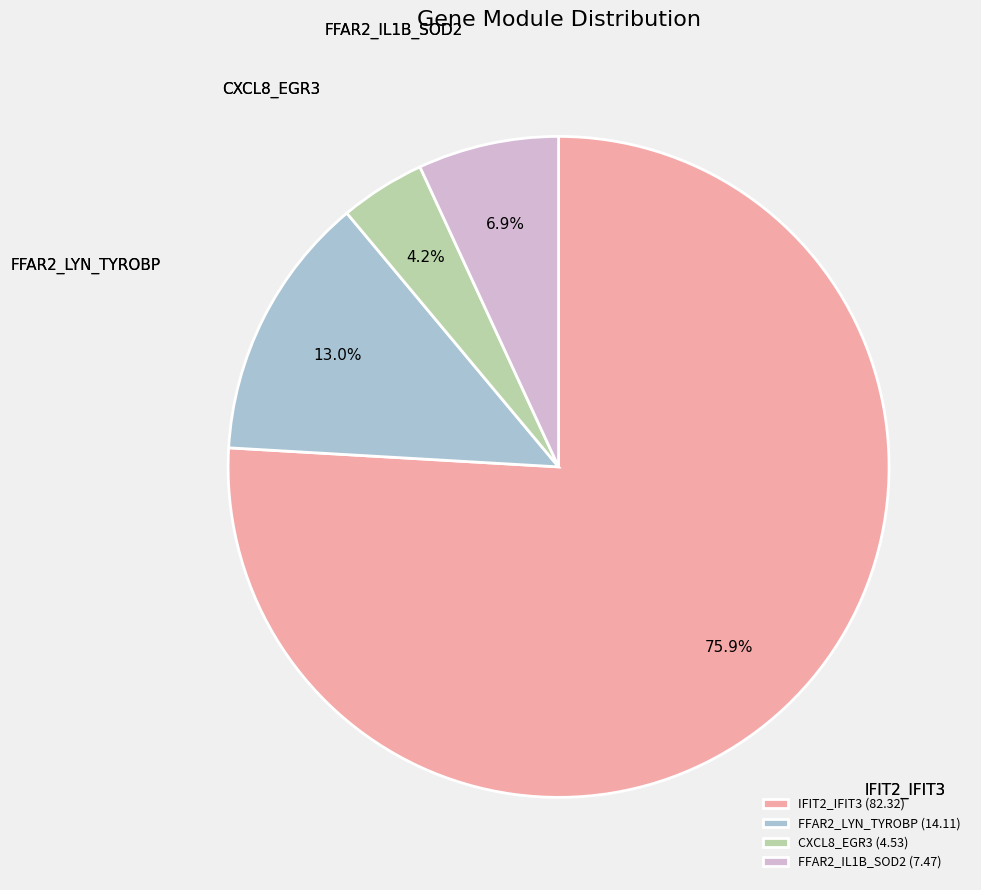

Combined, what portion of the pie is FFAR2_IL1B_SOD2 and CXCL8_EGR3?

11.1%